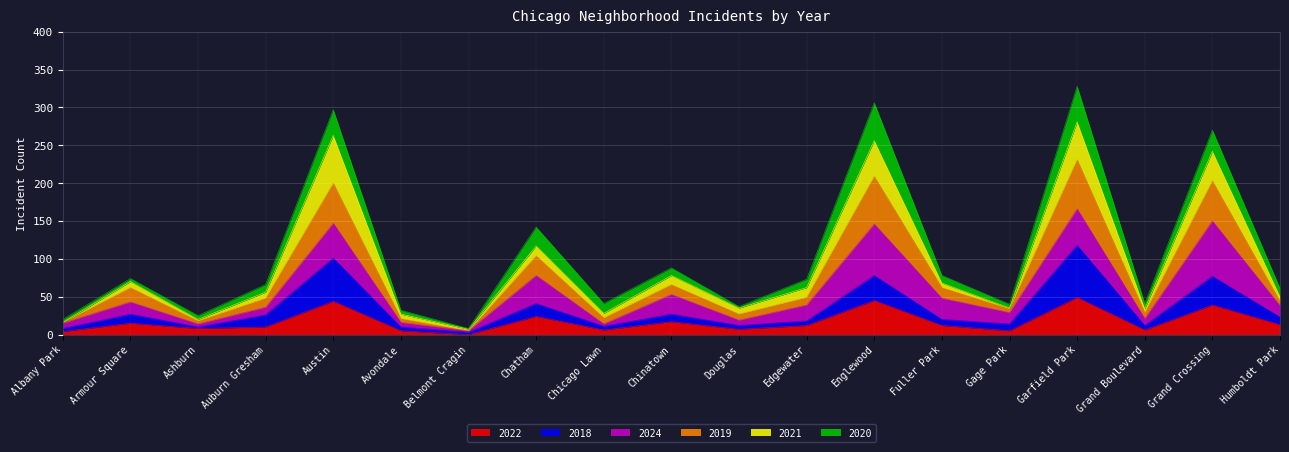

What is the label of the 6th point from the left?

Avondale